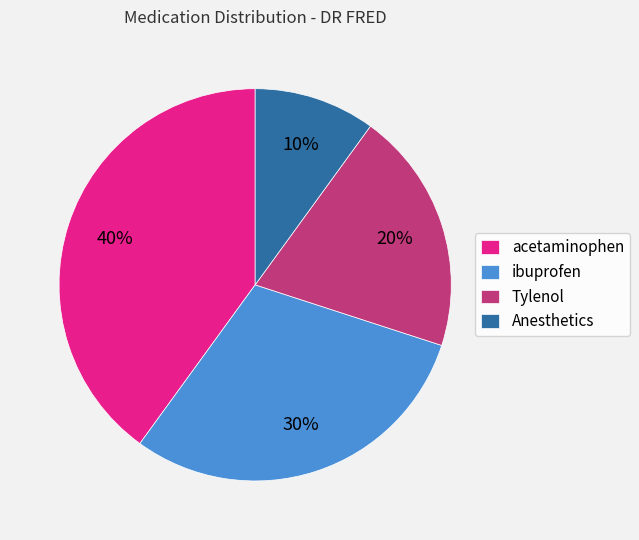

Does acetaminophen account for over 50% of the chart?

No